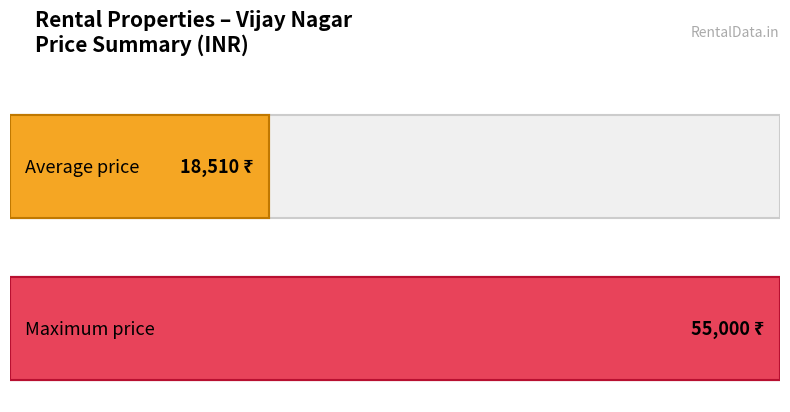

Are the bars horizontal?

Yes